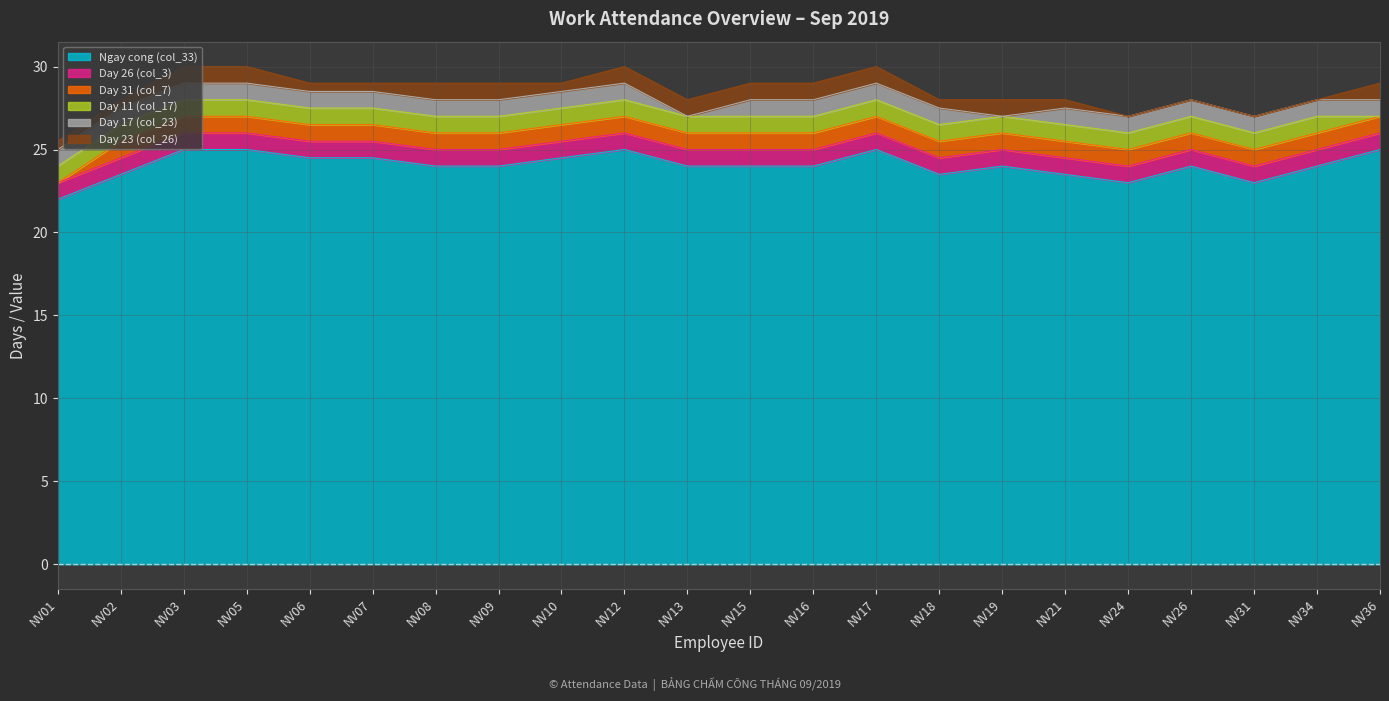

Is it true that Day 17 (col_23) equals 1.4 at NV12?

False